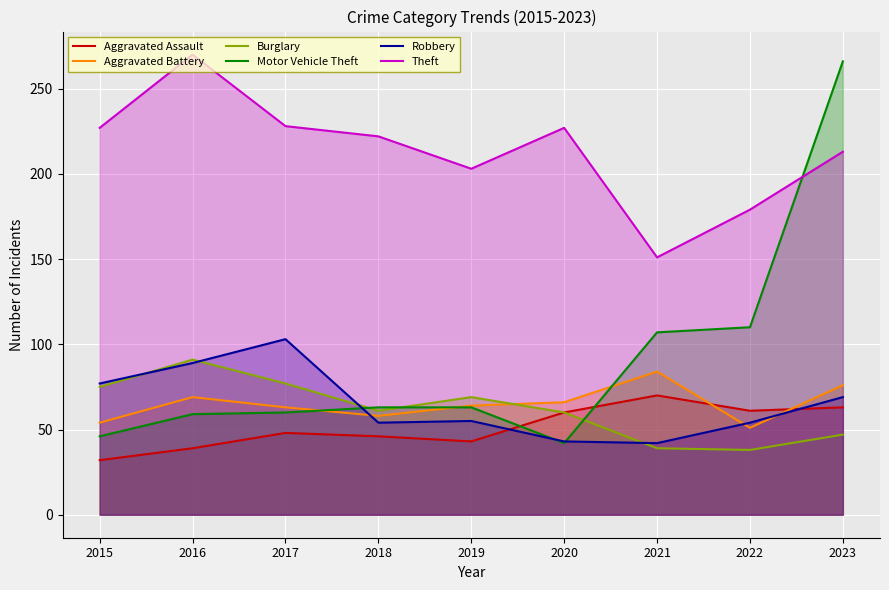

Which has a higher value, 2018 or 2017?

2017